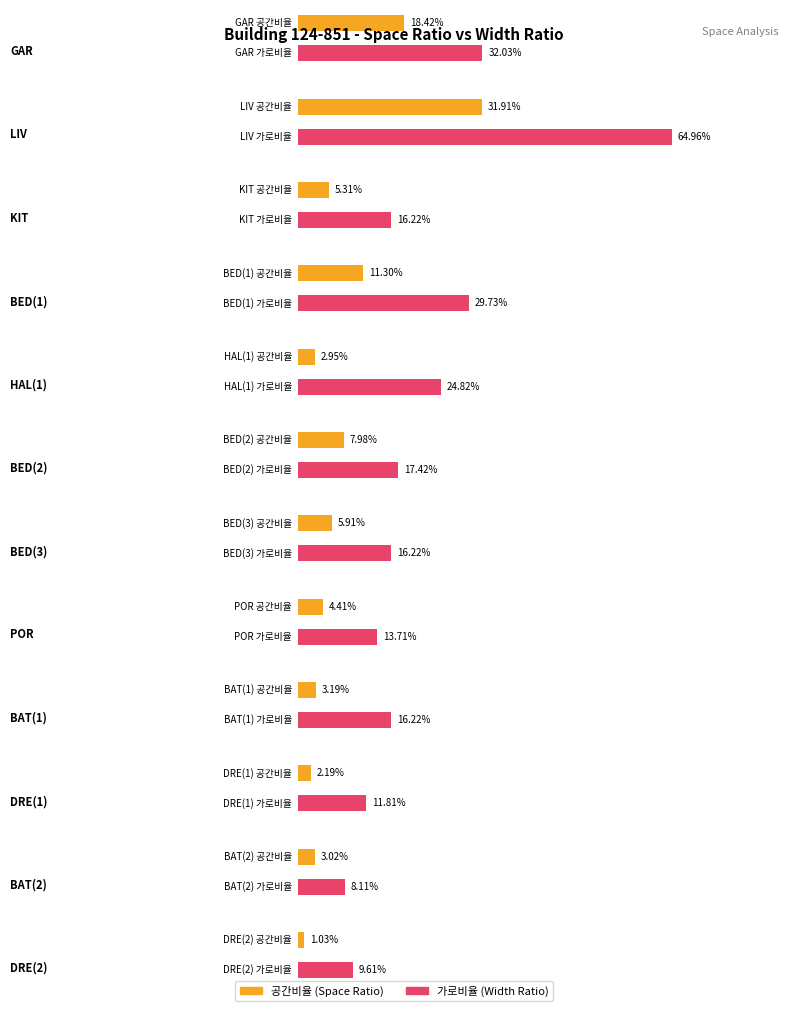

What is the total value across all series at HAL(1)?

0.3